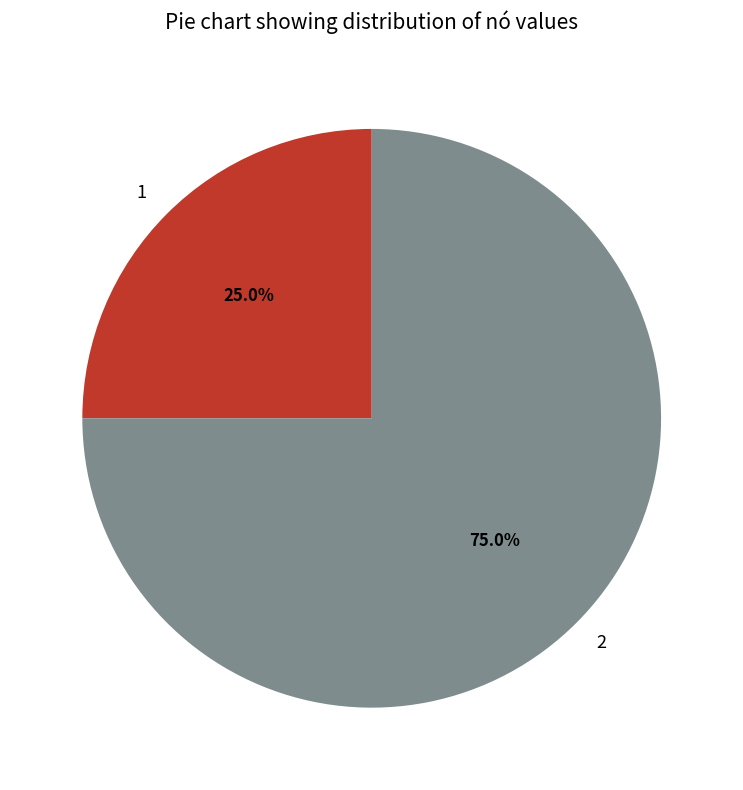

To the nearest percent, what is the combined percentage of 2 and 1?

100%